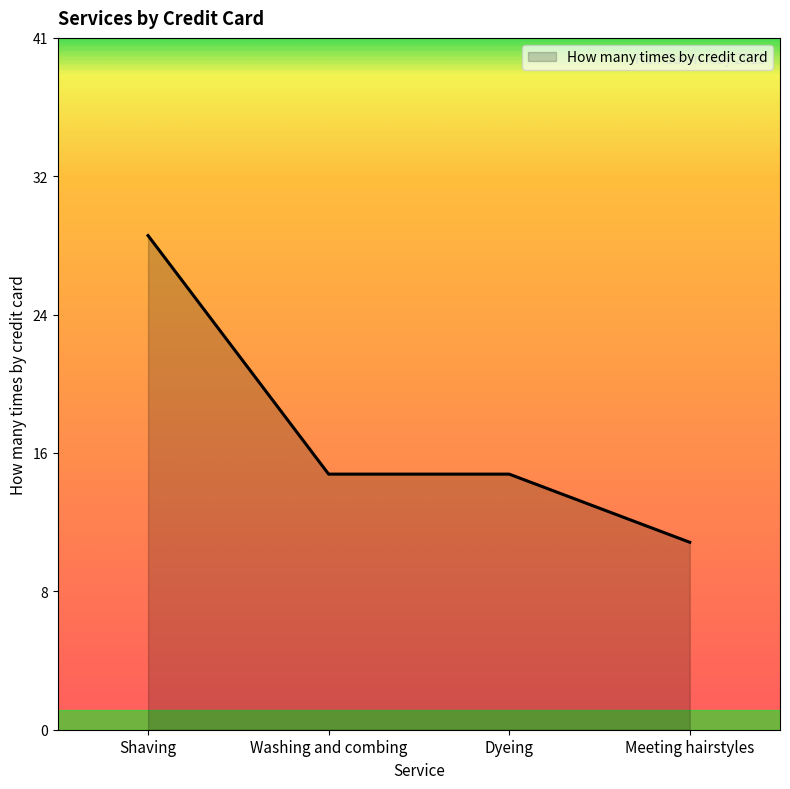

Does the chart have visible grid lines?

No